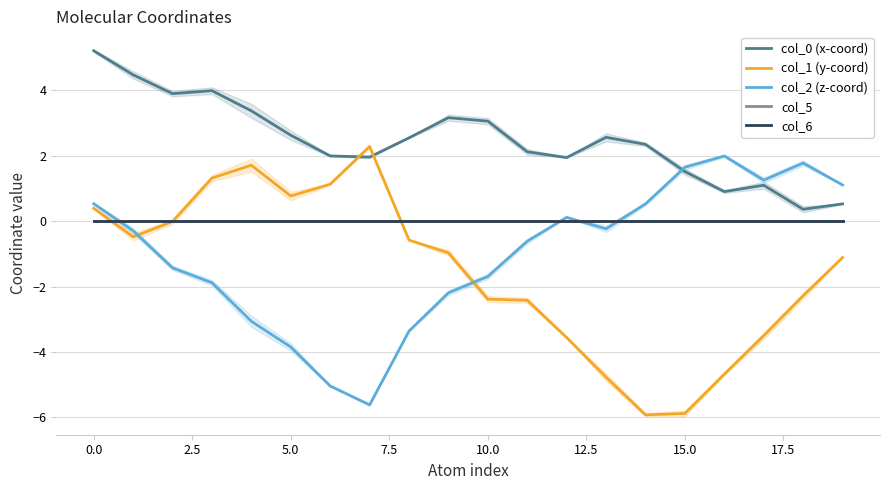

Which series has the largest total across all categories?

col_0 (x-coord)